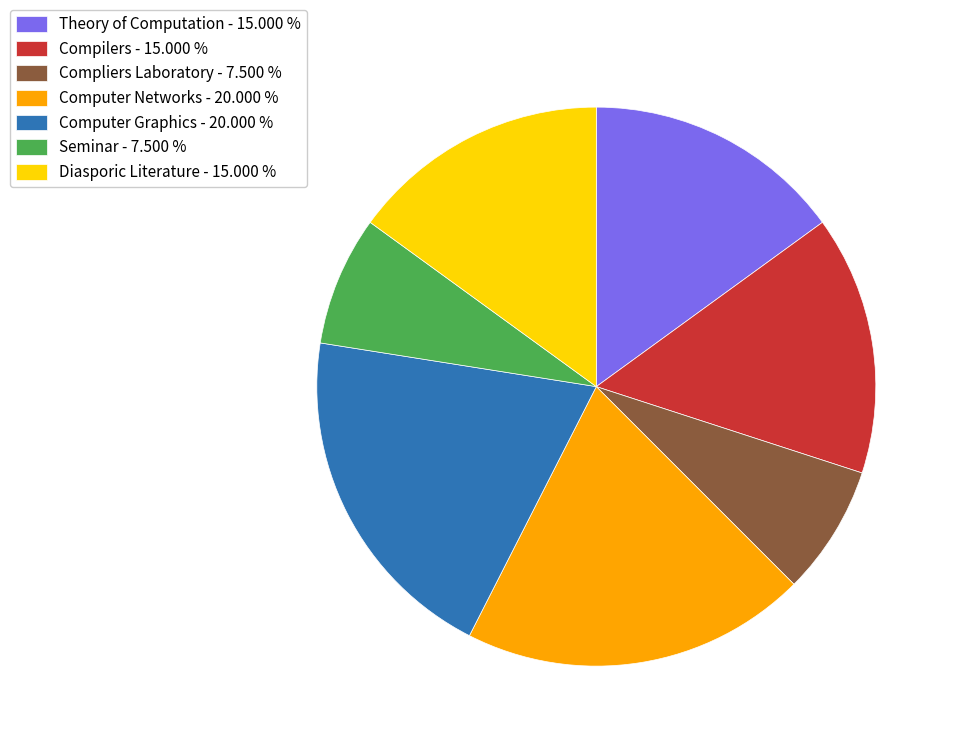

How many segments does this pie chart have?

7